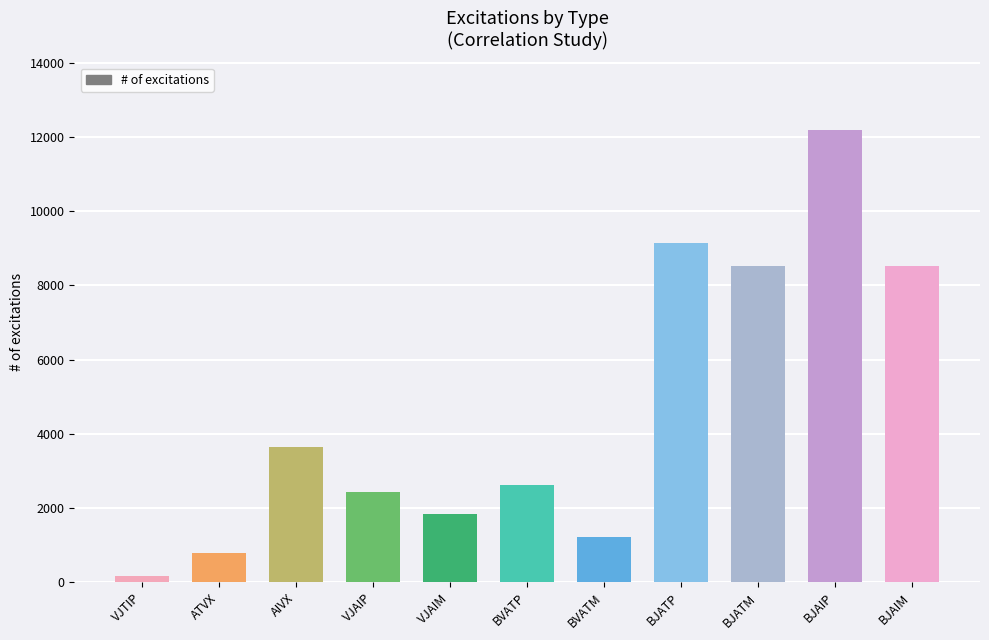

How many values are below 2610?

5